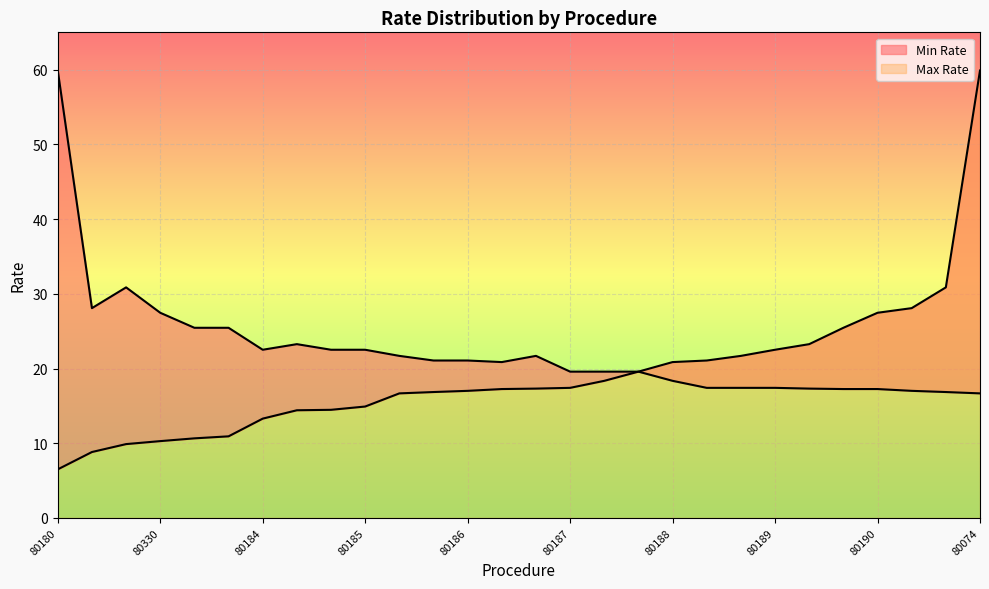

What is the value of the Min Rate point at the 2nd from the left?

8.8